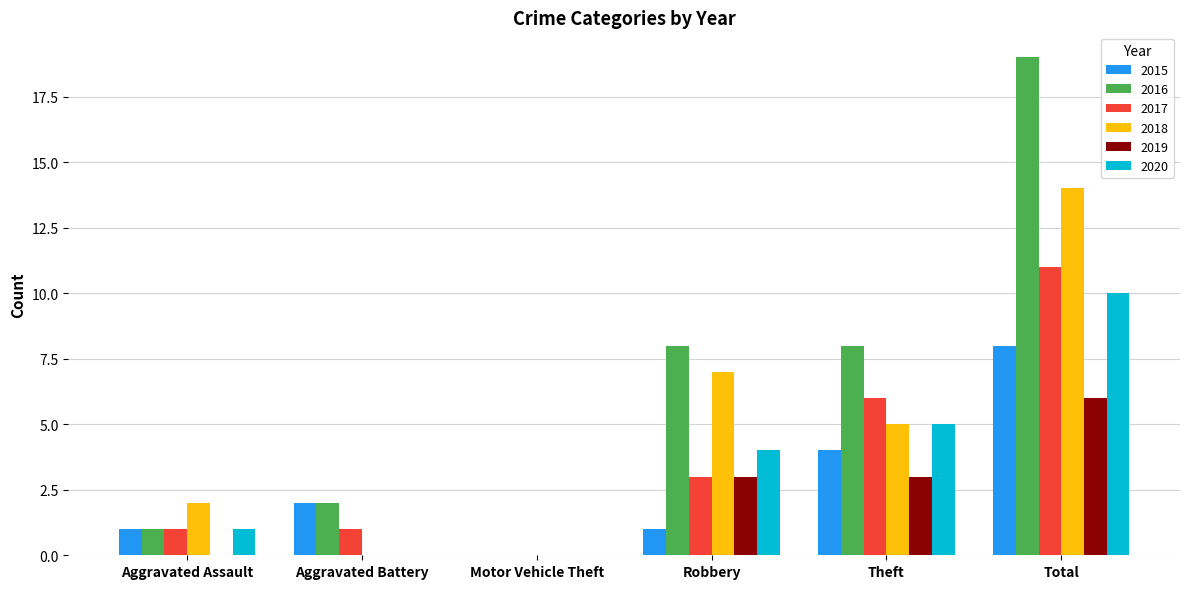

At which category is the sum across all series the highest?

Total